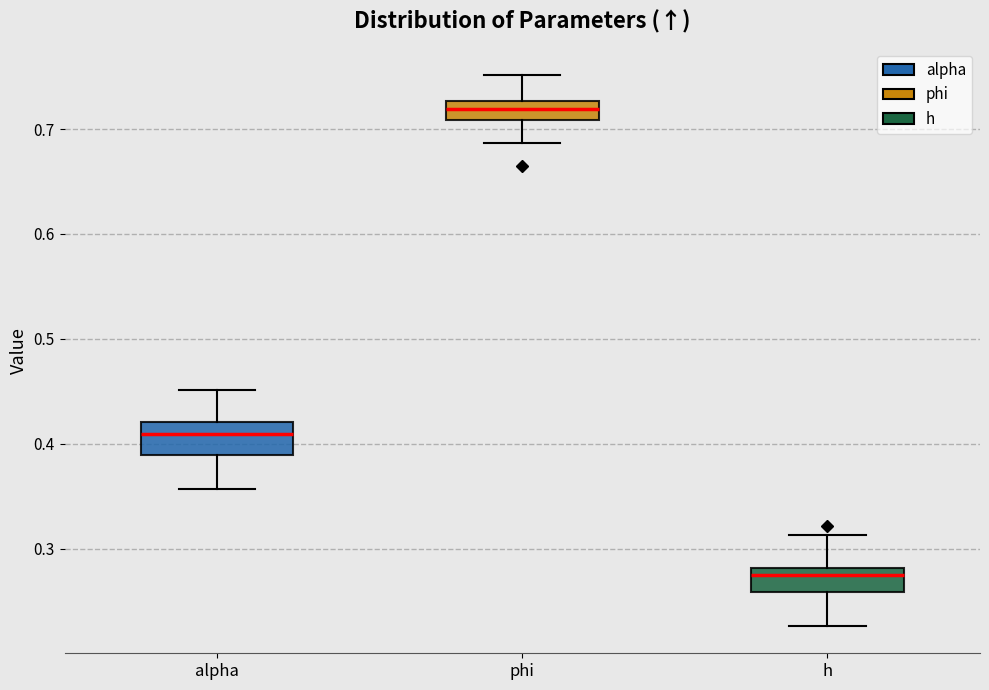

Reading left to right, transcribe this box plot: for each box, give where its median line is, the range the box spans, and where its two whiskers end, as read against the y-axis. The values are not printed on the chart, so give them approximately, as read against the axis.

alpha: median 0.41, box 0.39 to 0.42, whiskers 0.36 to 0.45
phi: median 0.72, box 0.71 to 0.73, whiskers 0.69 to 0.75
h: median 0.27, box 0.26 to 0.28, whiskers 0.23 to 0.31